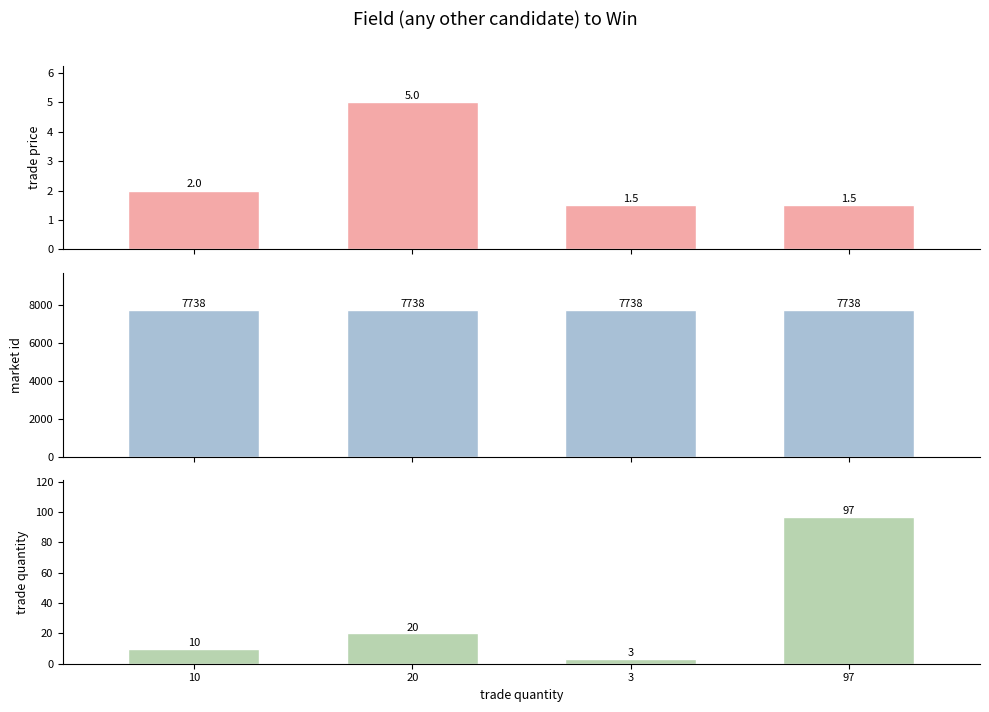

How many values in the trade price series exceed 2?

1